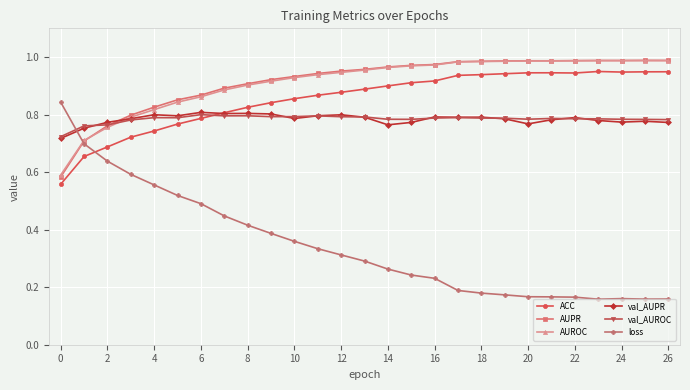

At how many categories does at least one series exceed 0?

27